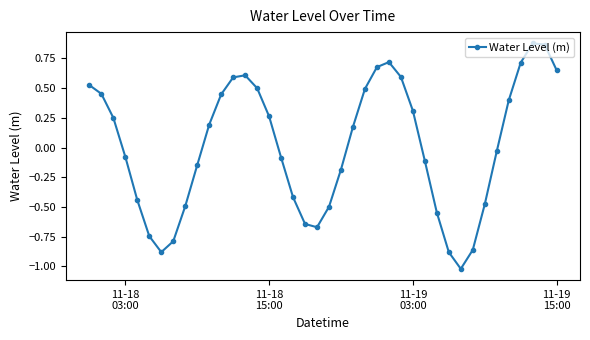

How many points are lower than both their immediate neighbors (excluding endpoints)?

3